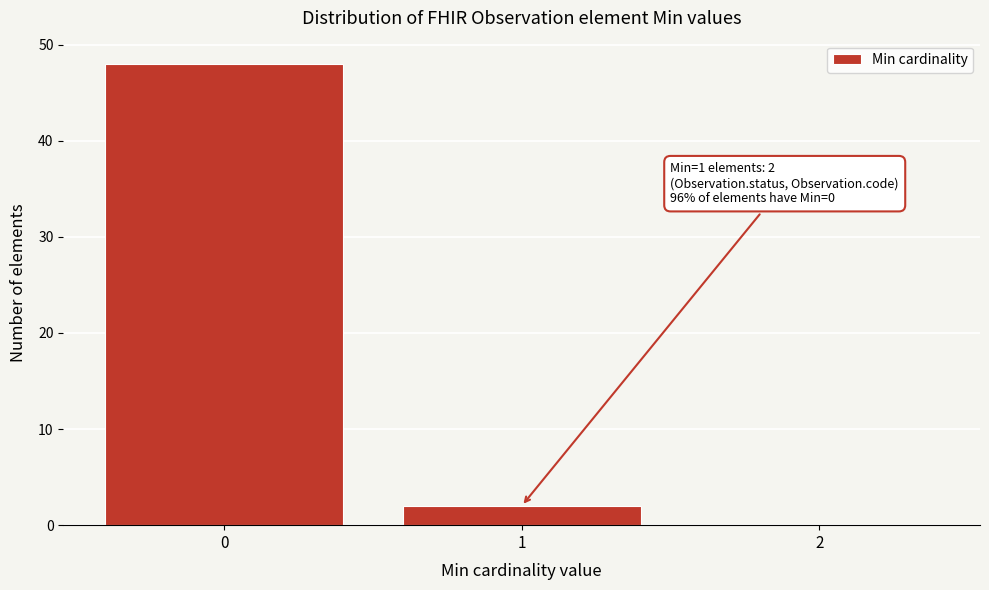

Which range on the x-axis has the tallest bar?

-0.5 to 0.5